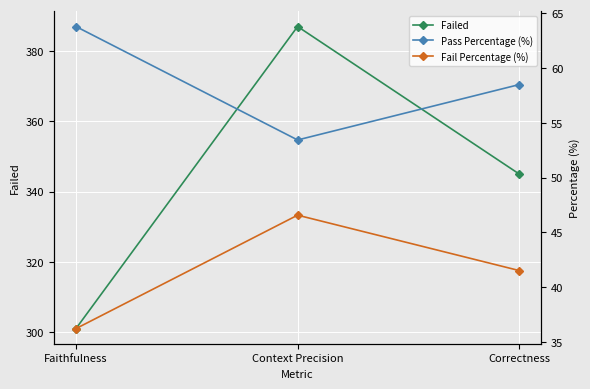

What position from the left is Correctness?

3